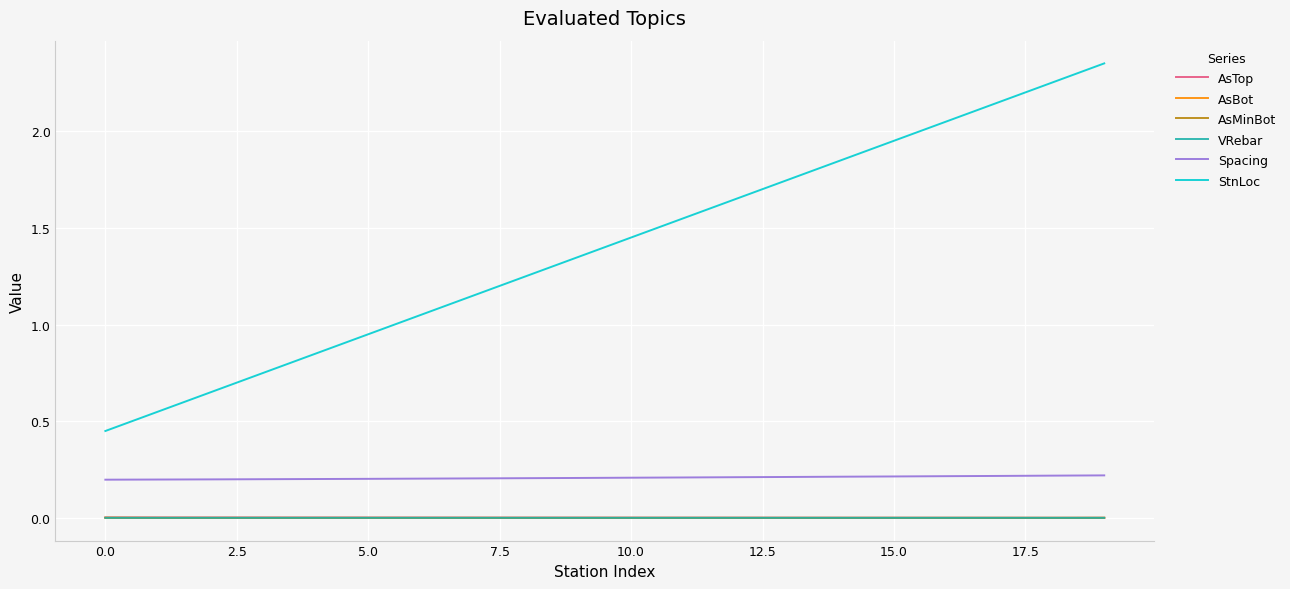

Which series has the widest spread of values?

StnLoc